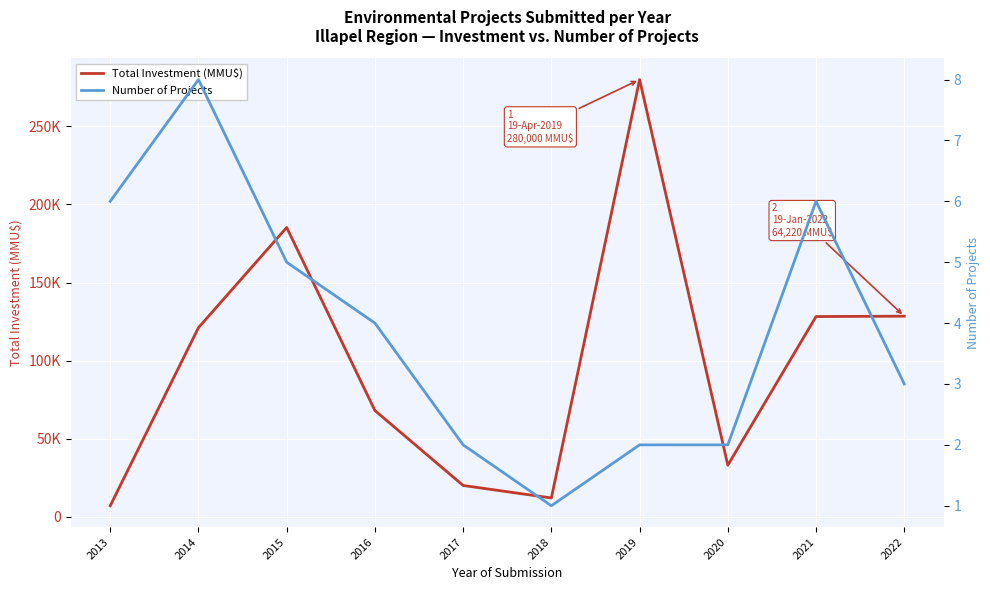

Which series has the largest total across all categories?

Total Investment (MMU$)